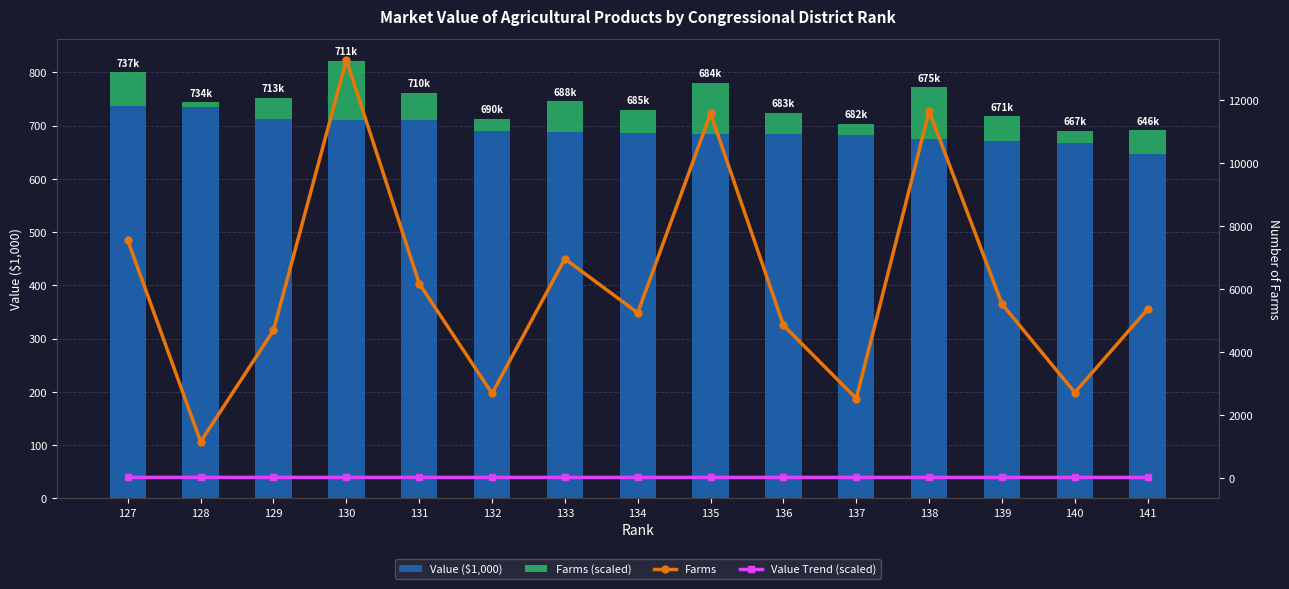

Reading left to right, list all the values displayed in this chart.

Value ($1,000): 127=737.4	128=734.5	129=713.0	130=711.1	131=710.7	132=690.3	133=688.2	134=685.9	135=684.1	136=683.7	137=682.5	138=675.2	139=671.5	140=667.7	141=647.0
Farms (scaled): 127=62.8	128=9.6	129=39.1	130=110.6	131=51.4	132=22.3	133=58.0	134=43.7	135=96.4	136=40.4	137=21.0	138=97.1	139=46.0	140=22.6	141=44.7
Farms: 127=7545.0	128=1148.0	129=4690.0	130=13283.0	131=6175.0	132=2682.0	133=6959.0	134=5244.0	135=11580.0	136=4848.0	137=2521.0	138=11655.0	139=5523.0	140=2712.0	141=5363.0
Value Trend (scaled): 127=14.7	128=14.7	129=14.3	130=14.2	131=14.2	132=13.8	133=13.8	134=13.7	135=13.7	136=13.7	137=13.6	138=13.5	139=13.4	140=13.4	141=12.9